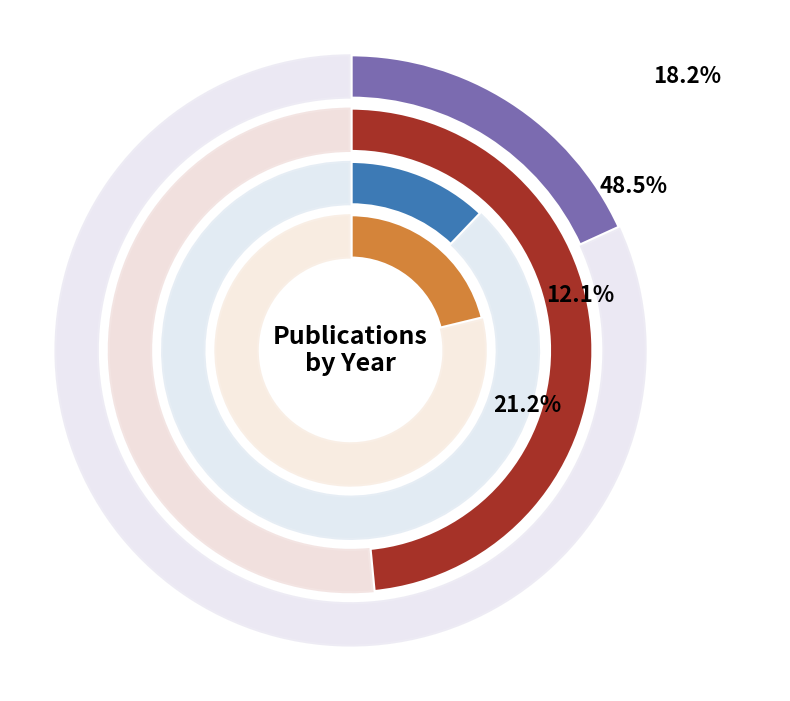

True or false: 2022 accounts for 6% of the total.

False